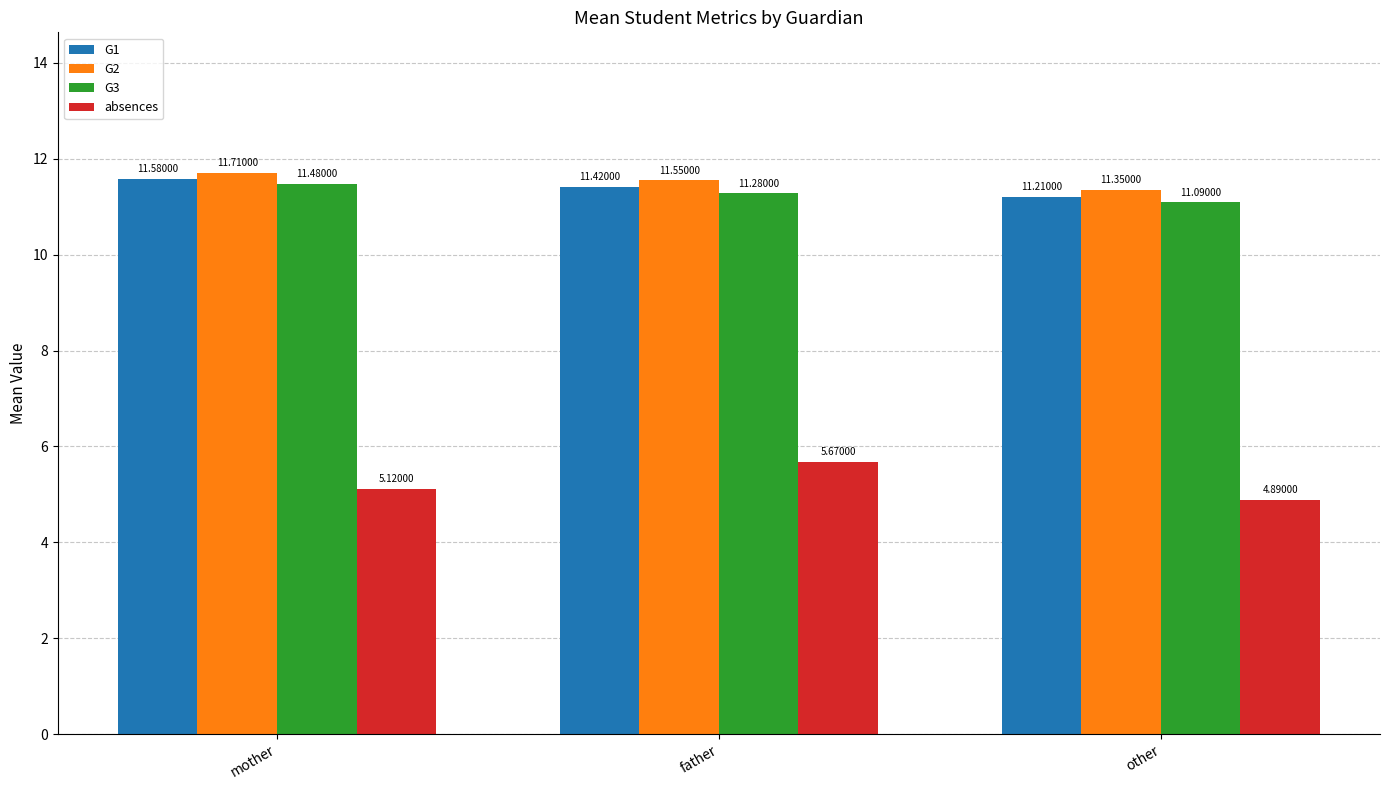

What is the difference between the maximum and minimum values in the G1 series?

0.4